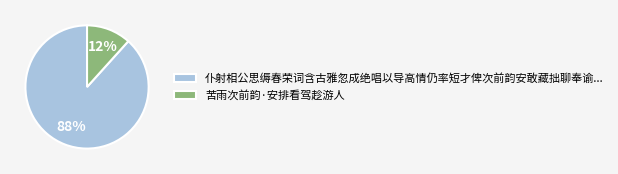

Which category has the biggest portion of the pie?

仆射相公思缛春荣词含古雅忽成绝唱以导高情仍率短才俾次前韵安敢藏拙聊奉谕...